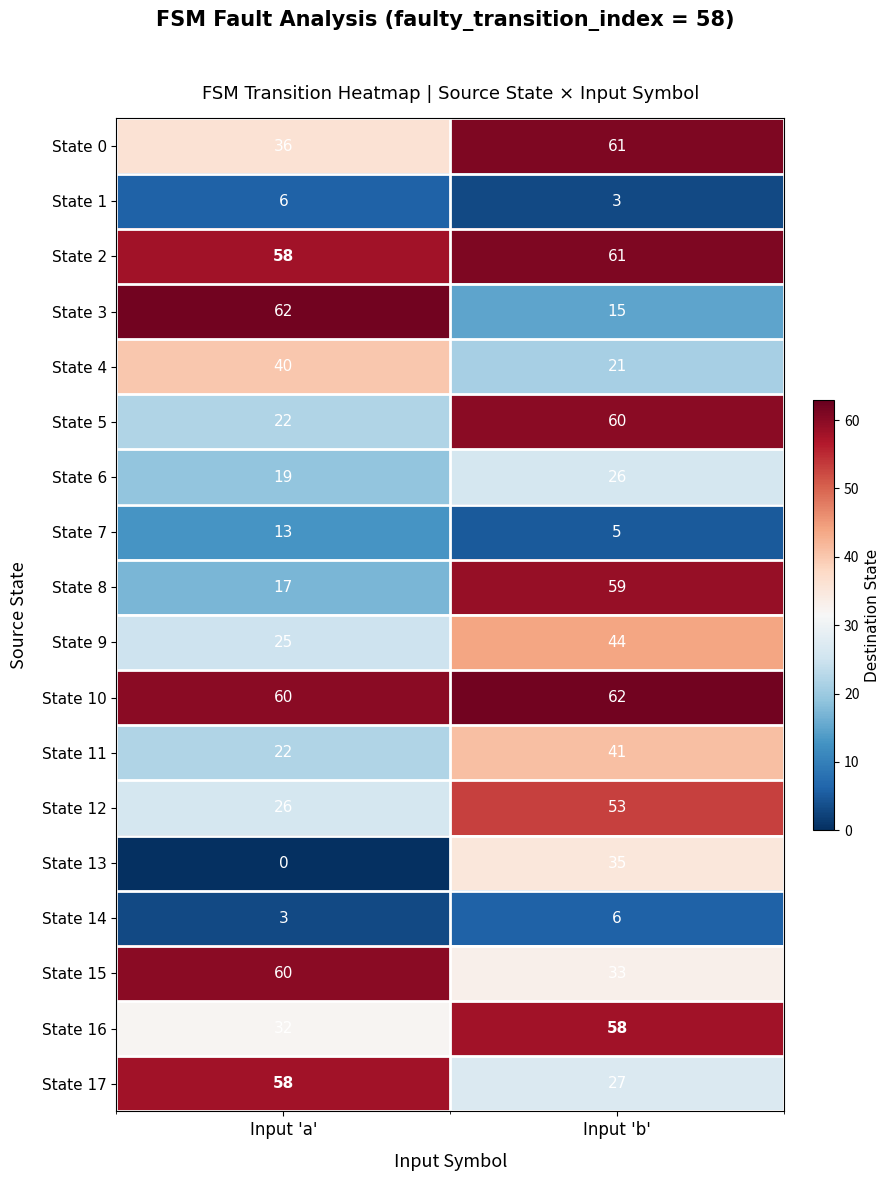

Which series has the largest range (max minus min)?

State 3